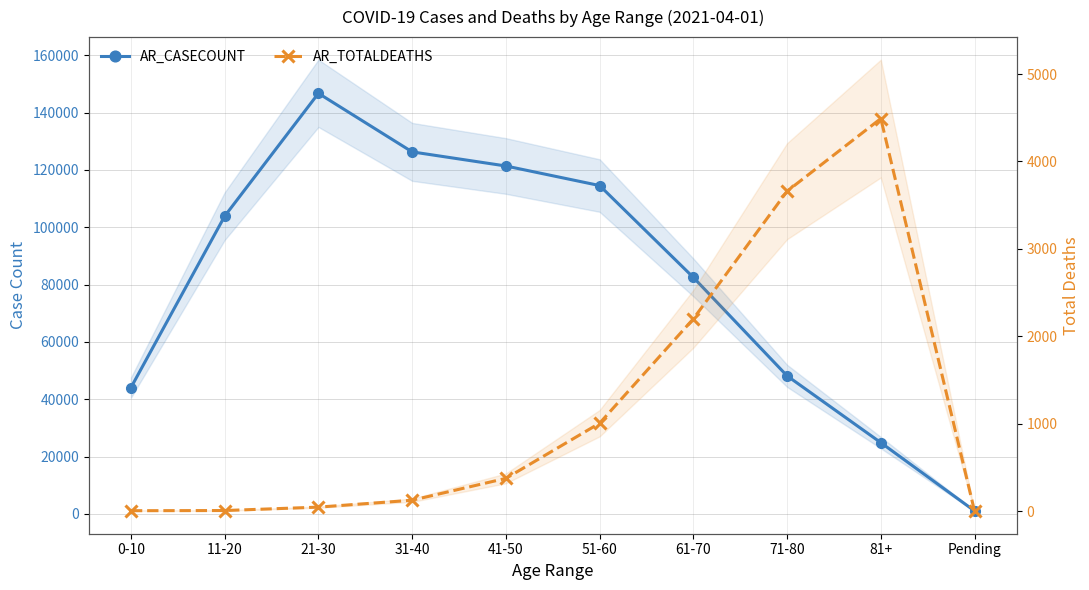

True or false: AR_TOTALDEATHS and AR_CASECOUNT intersect in this chart.

False